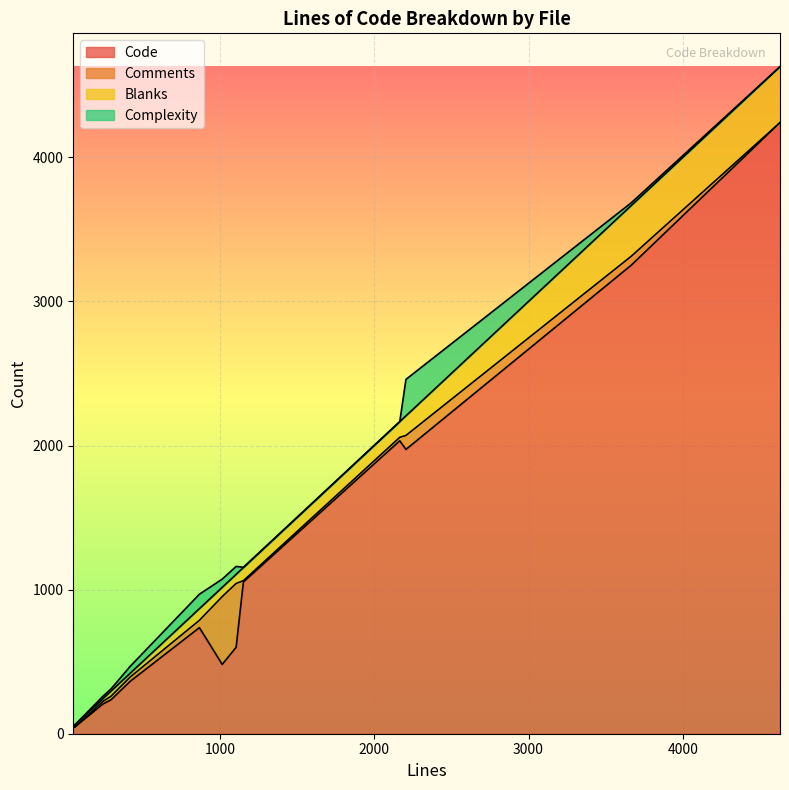

What is the maximum value for Code?

4241